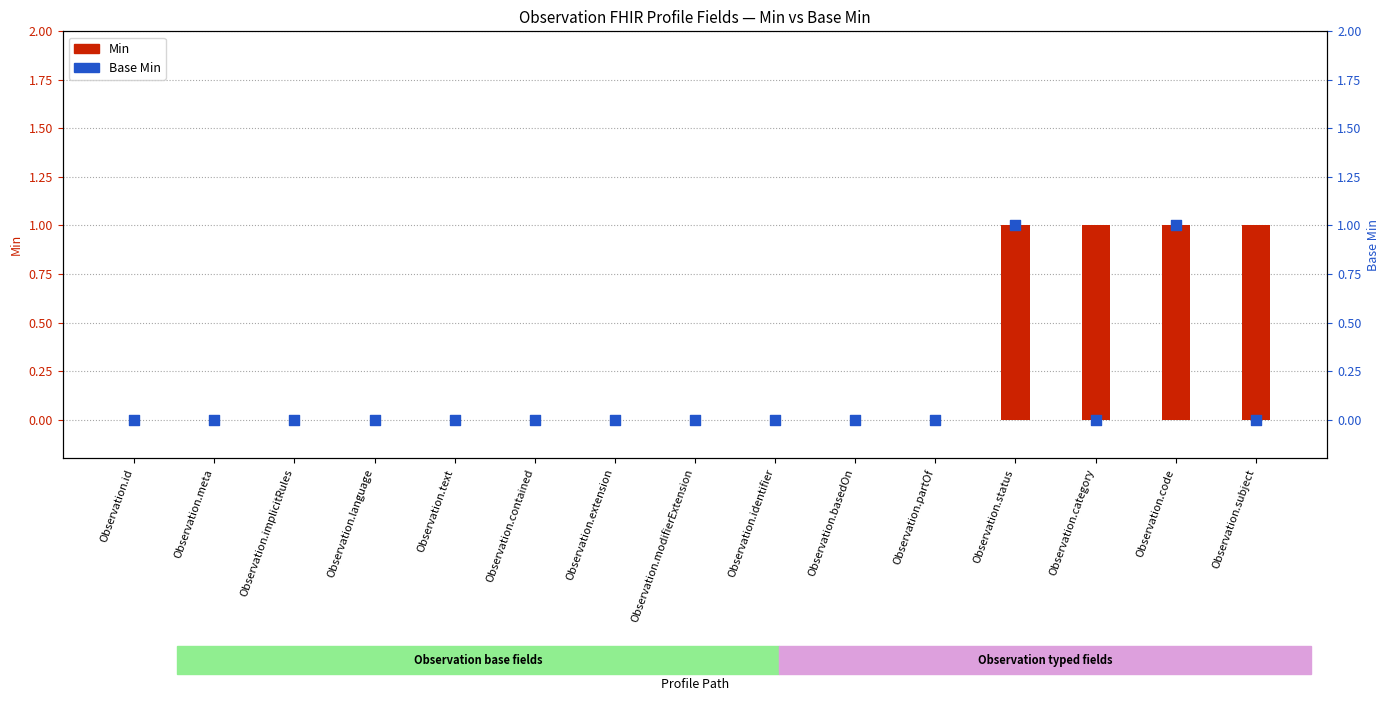

What are all the series names shown in the legend?

Min, Base Min